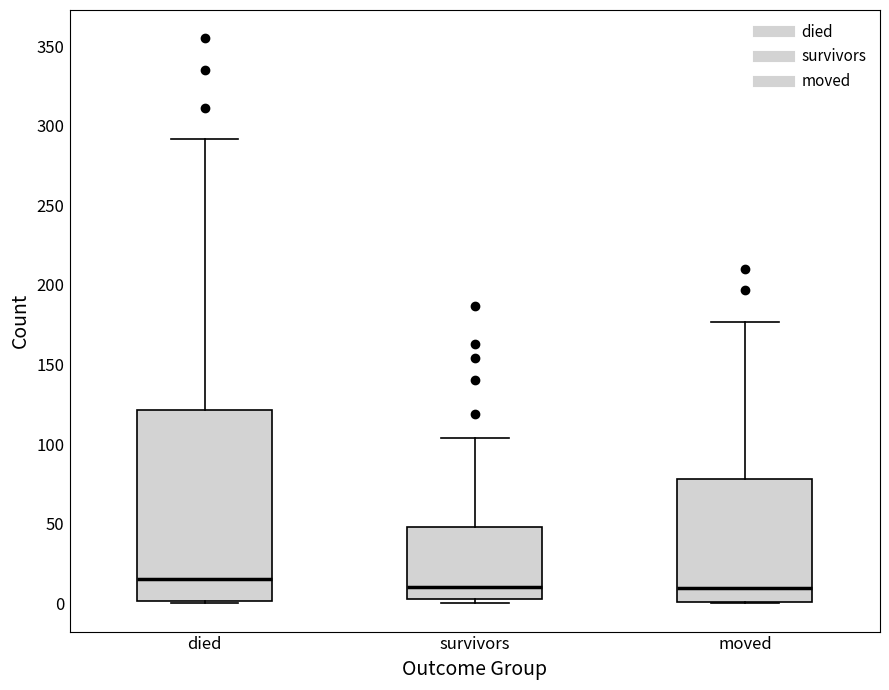

Which box is the tallest, from its lower edge to its upper edge?

died